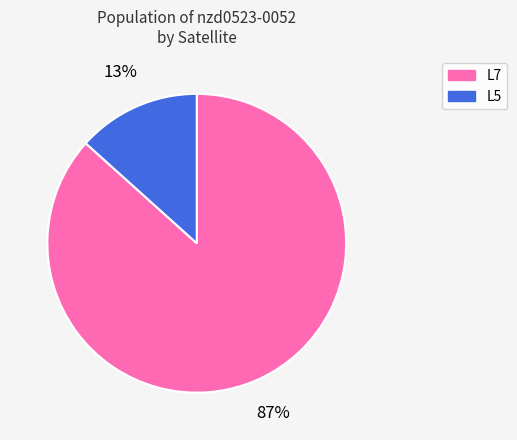

How many slices are in this pie chart?

2